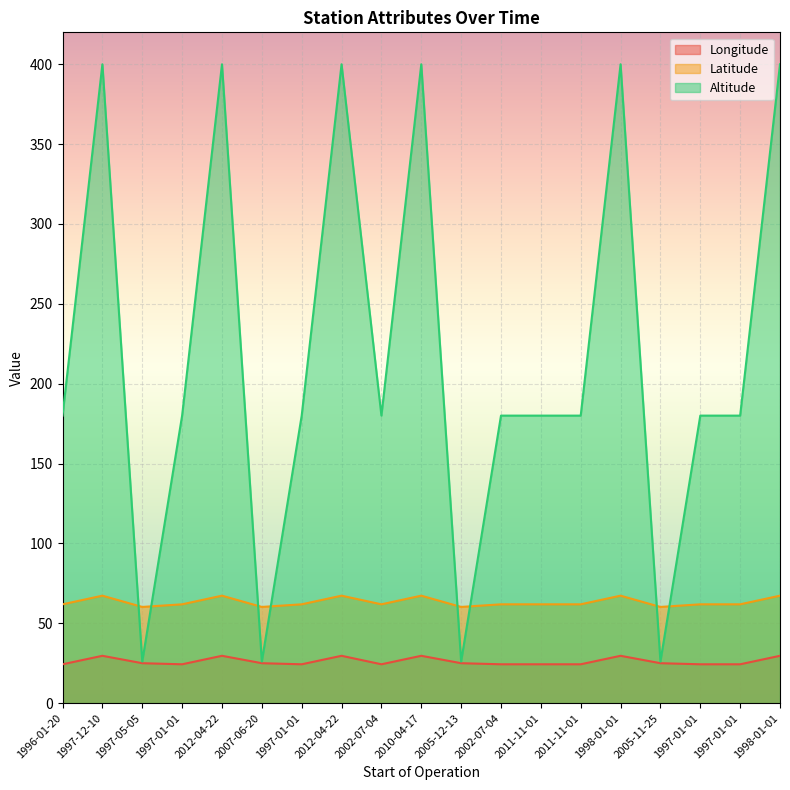

Where is the first local minimum for Longitude?

1997-01-01